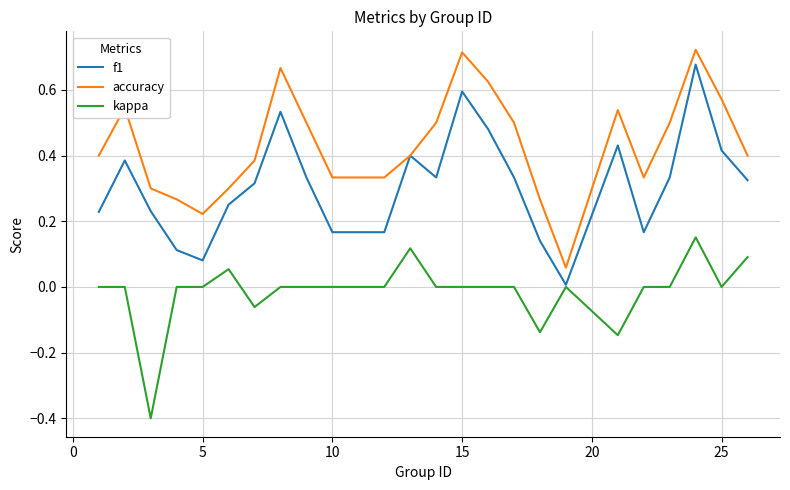

Which series has the largest range (max minus min)?

f1